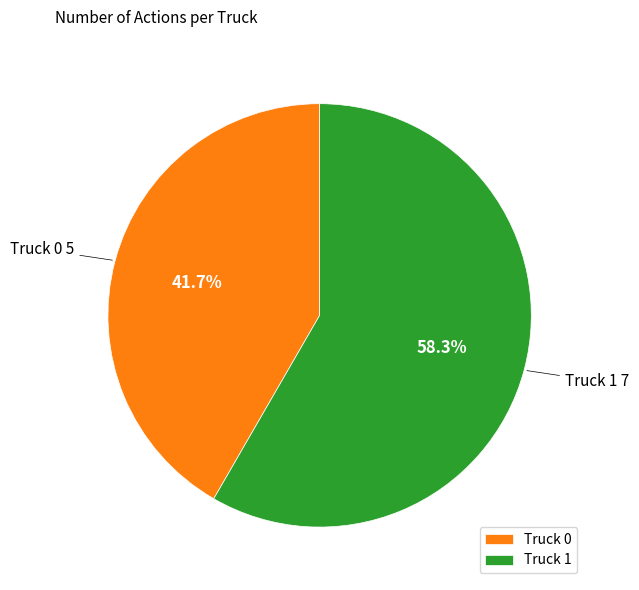

Between Truck 0 and Truck 1, which is larger?

Truck 1